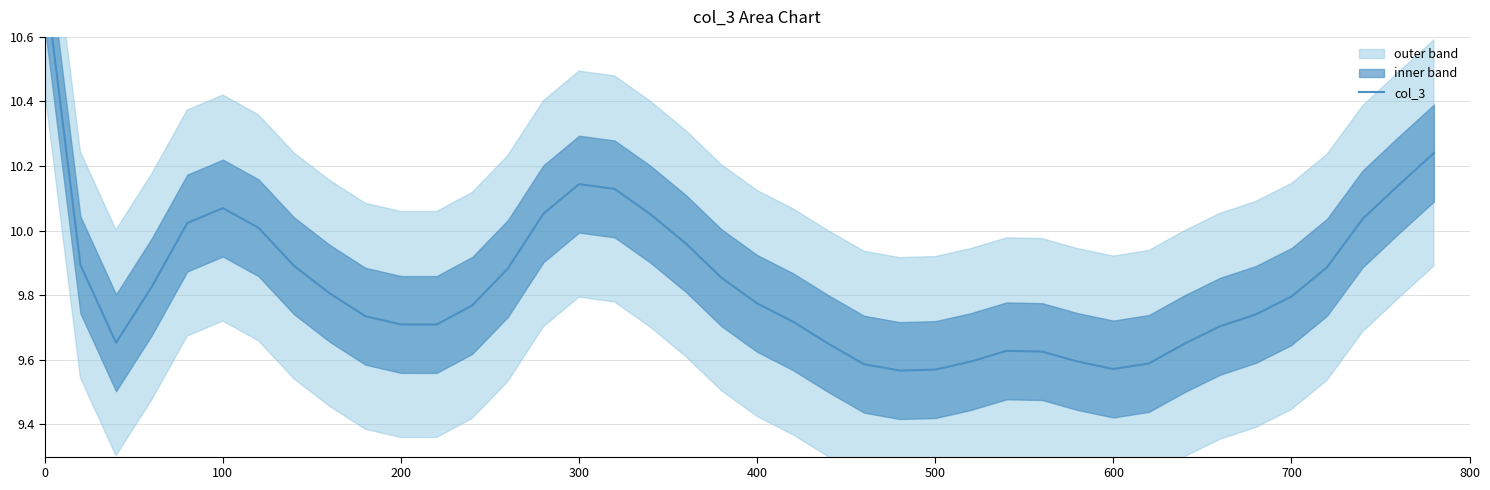

What is the difference between the maximum and minimum values?

1.2